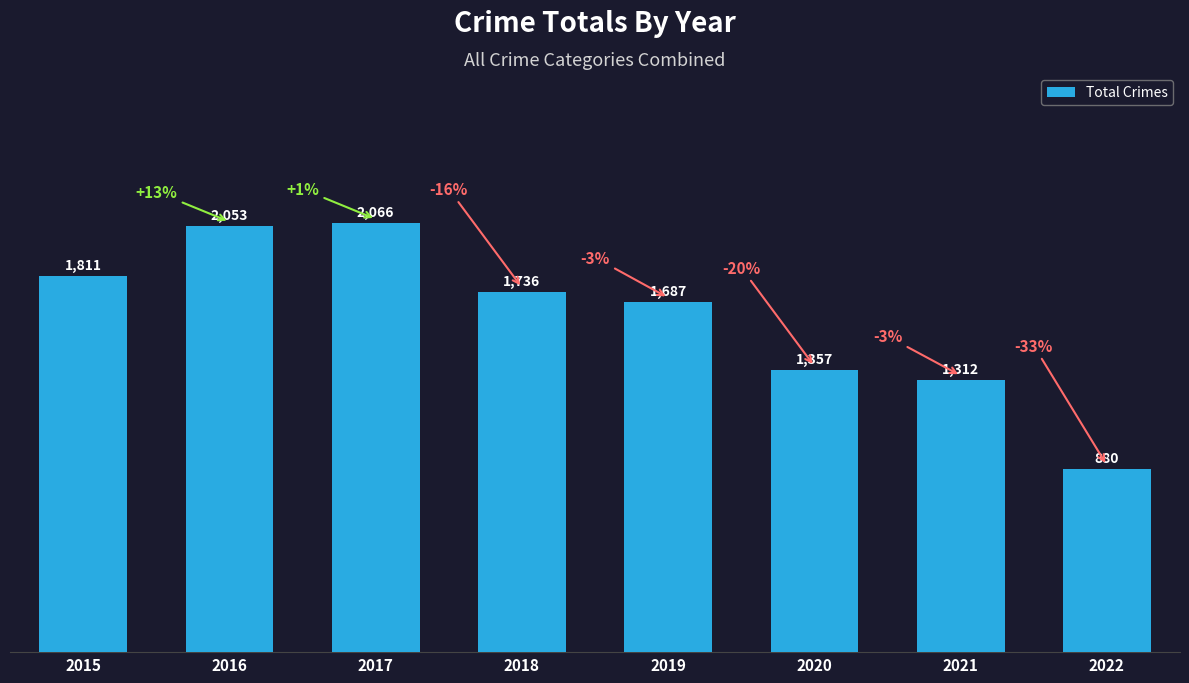

True or false: the data shows 1811 at 2015.

True